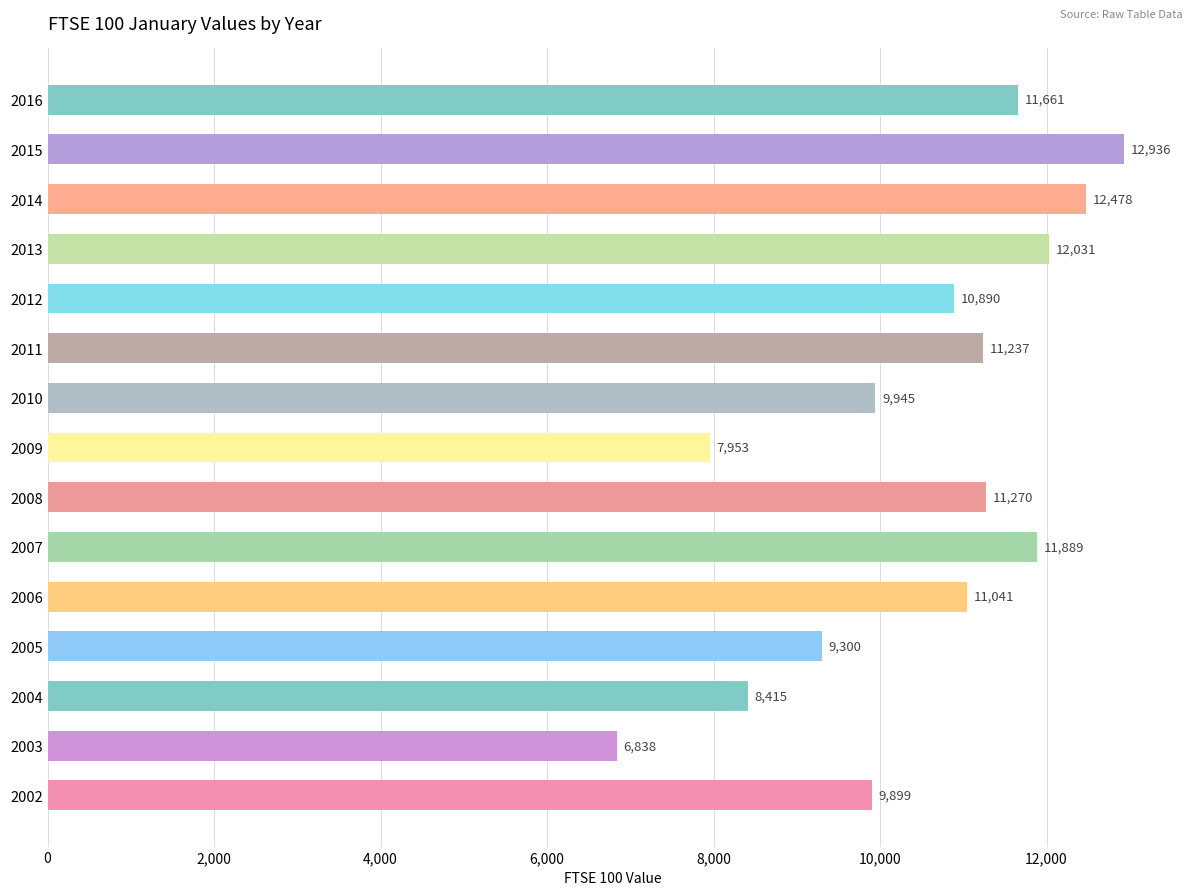

Rank the categories by value from highest to lowest.

2015, 2014, 2013, 2007, 2016, 2008, 2011, 2006, 2012, 2010, 2002, 2005, 2004, 2009, 2003